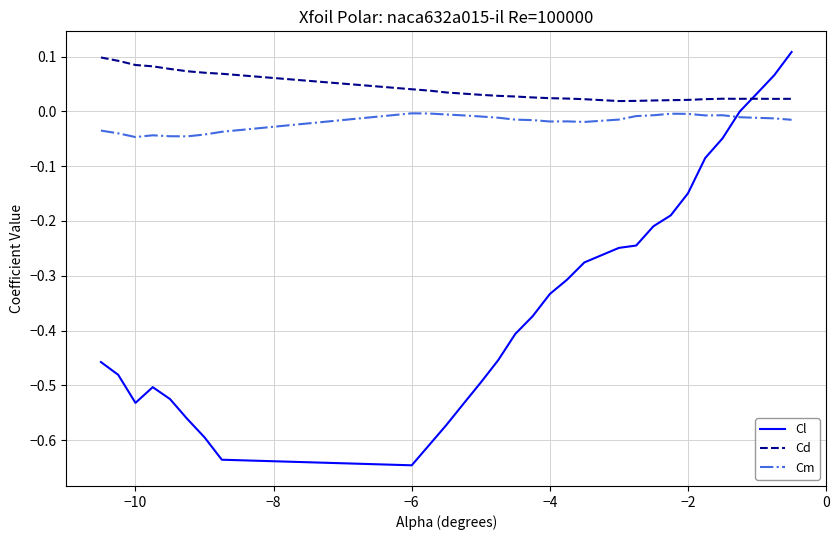

Which series has the largest total across all categories?

Cd